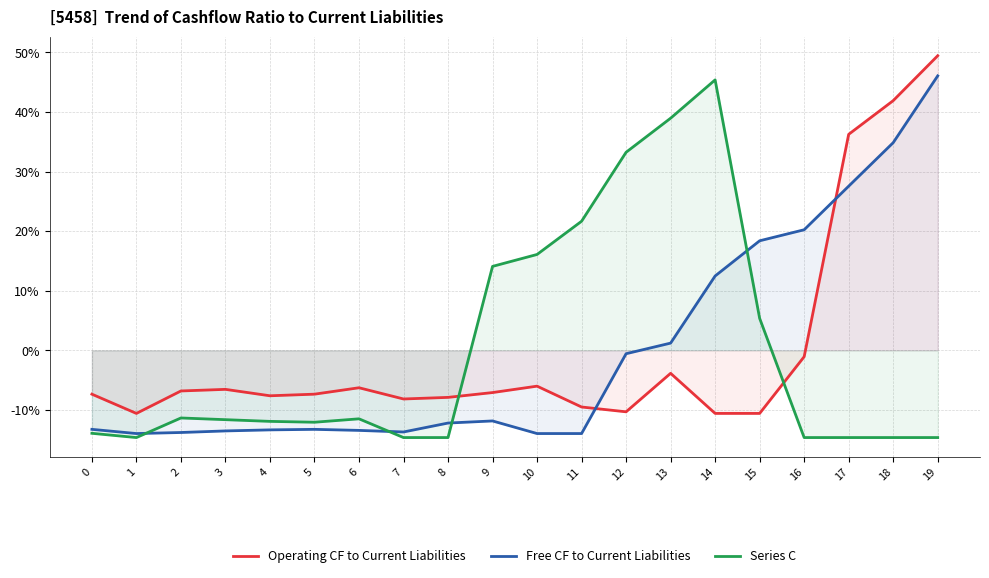

What is the difference between the maximum and minimum values in the Series C series?

60.0